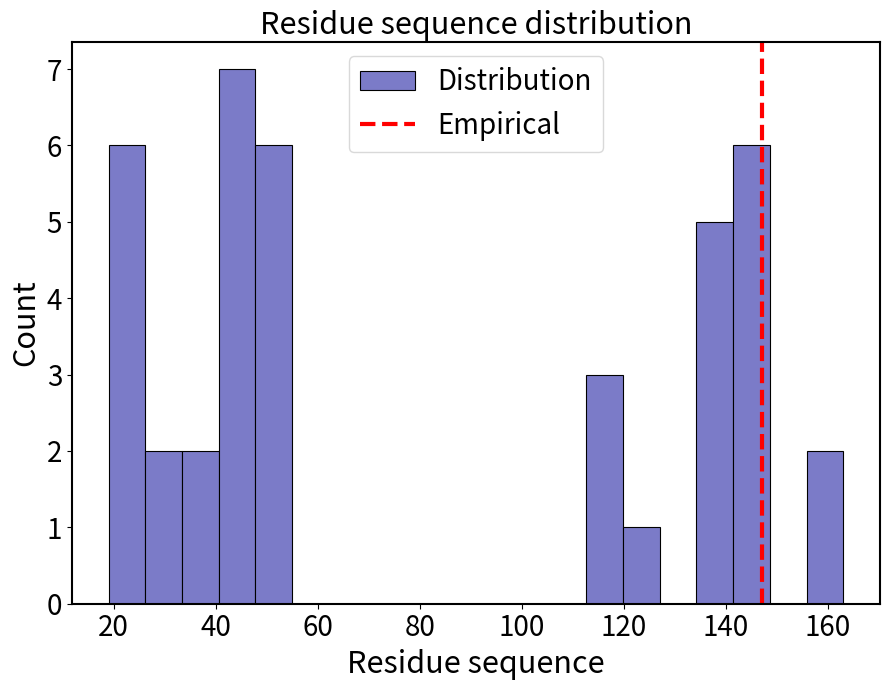

Around what value on the x-axis is the tallest bar? Give the approximate position of its centre, as read against the axis.

44